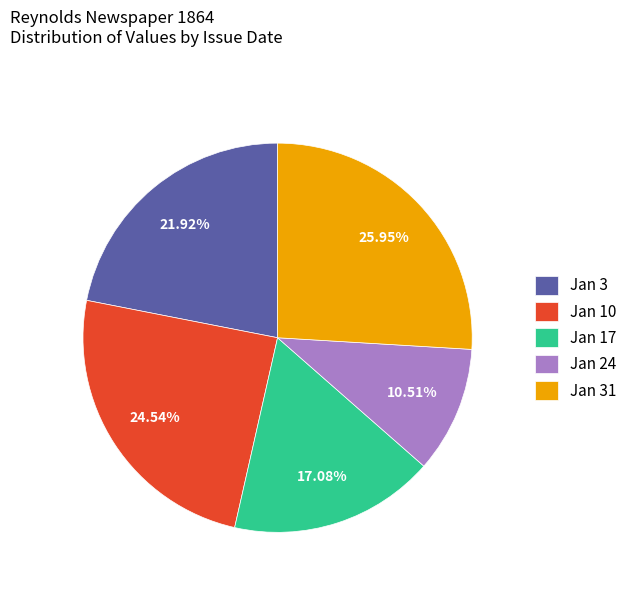

Rank the categories by value from lowest to highest.

Jan 24, Jan 17, Jan 3, Jan 10, Jan 31